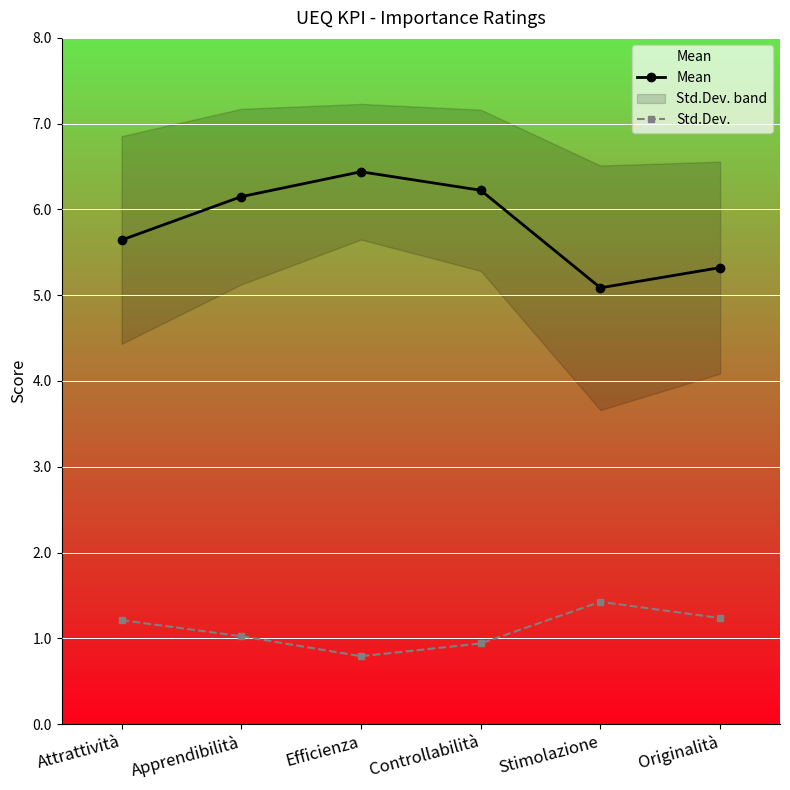

Reading right to left, what are all the values shown in this chart?

Mean: 5.3	5.1	6.2	6.4	6.1	5.6
Std.Dev.: 1.2	1.4	0.9	0.8	1.0	1.2